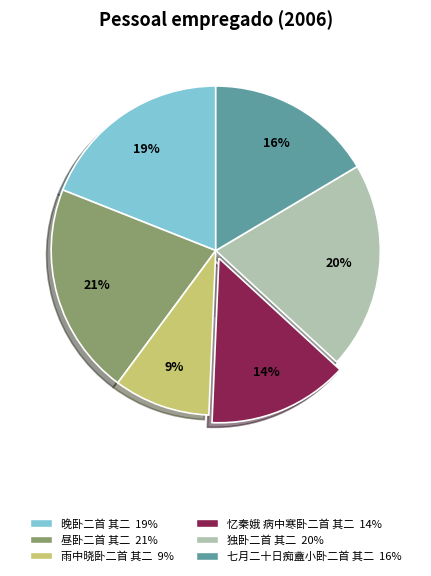

How many slices are in this pie chart?

6